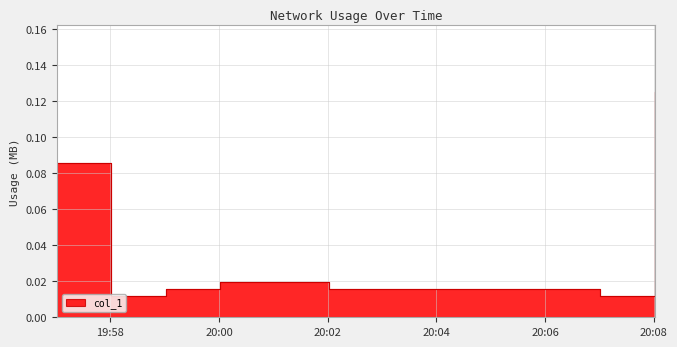

List the labels in order of value, largest first.

2018-08-02 20:08:01, 2018-08-02 19:57:01, 2018-08-02 20:00:01, 2018-08-02 20:01:01, 2018-08-02 19:59:01, 2018-08-02 20:02:01, 2018-08-02 20:03:01, 2018-08-02 20:04:01, 2018-08-02 20:05:01, 2018-08-02 20:06:01, 2018-08-02 19:58:01, 2018-08-02 20:07:01